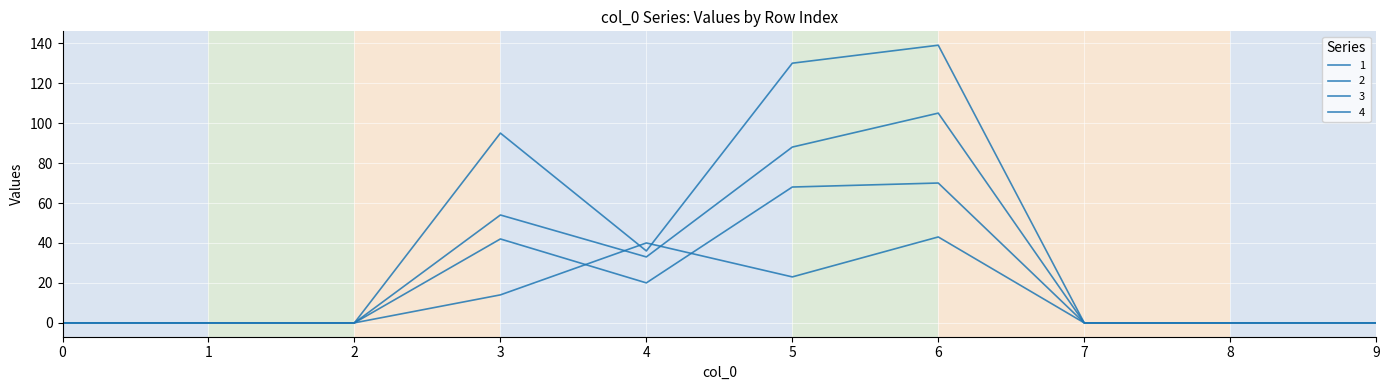

How many lines are shown in the chart?

4